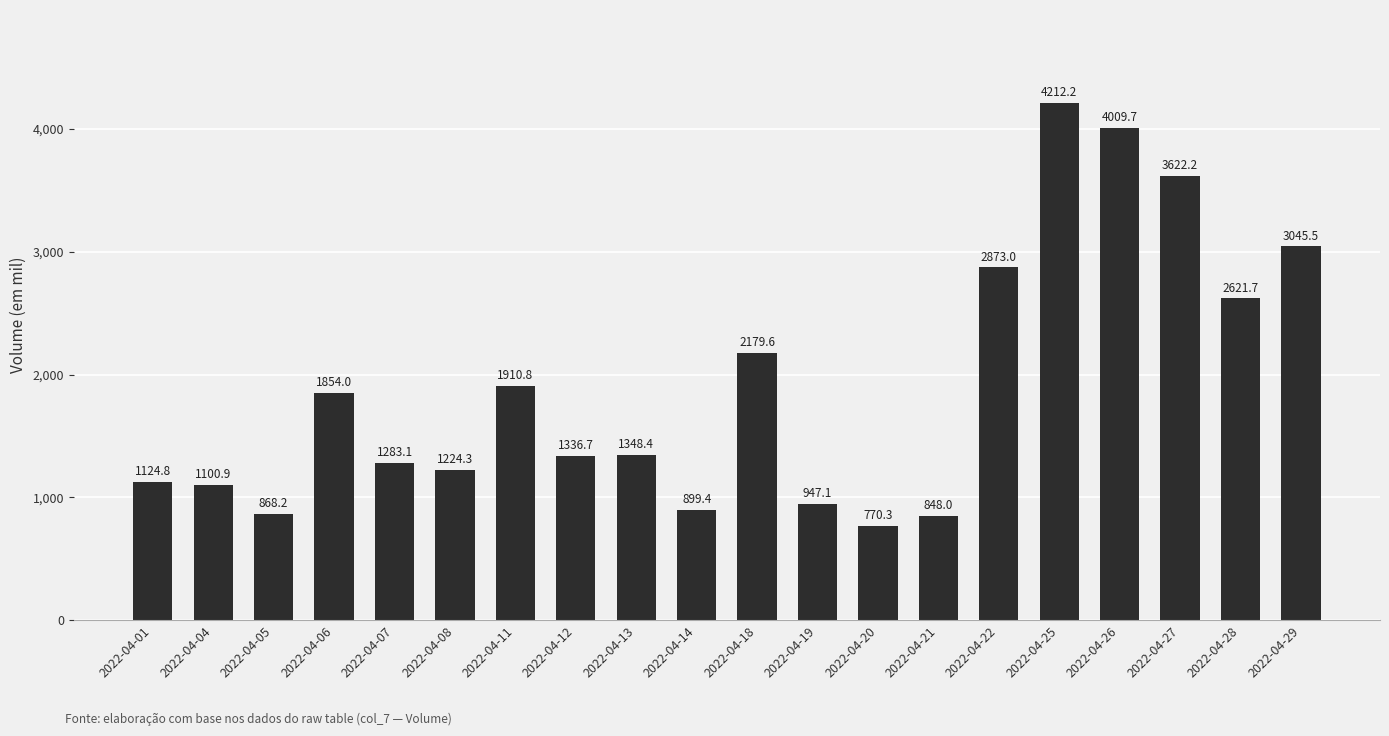

Reading right to left, list all the values displayed in this chart.

3045.5	2621.7	3622.2	4009.7	4212.2	2873.0	848.0	770.3	947.1	2179.6	899.4	1348.4	1336.7	1910.8	1224.3	1283.1	1854.0	868.2	1100.9	1124.8